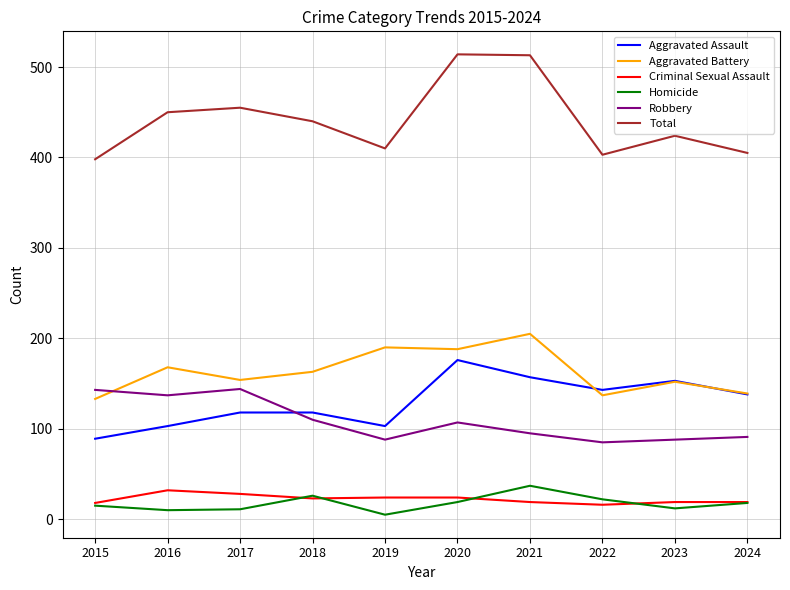

Which series has the largest range (max minus min)?

Total